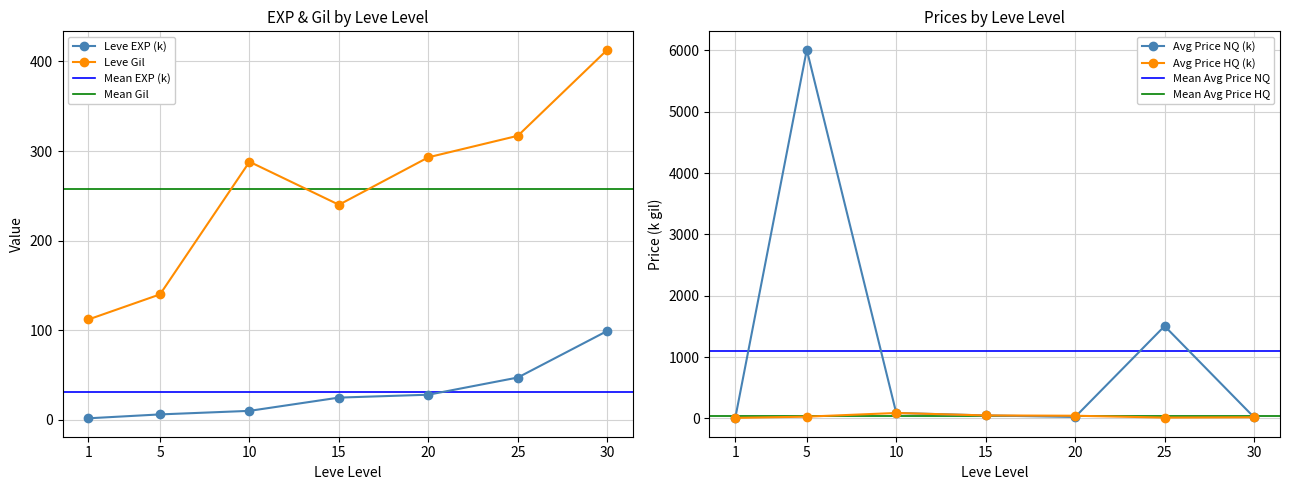

Reading right to left, list all the values displayed in this chart.

Leve EXP: 99.2	47.2	28.0	24.8	10.0	6.0	1.7
Leve Gil: 413.0	317.0	293.0	240.0	288.0	140.0	112.0
currentAveragePrice: 20.0	1506.9	25.0	50.0	90.0	6012.0	3.3
currentAveragePriceHQ: 20.0	15.0	45.0	50.0	90.0	30.0	10.0